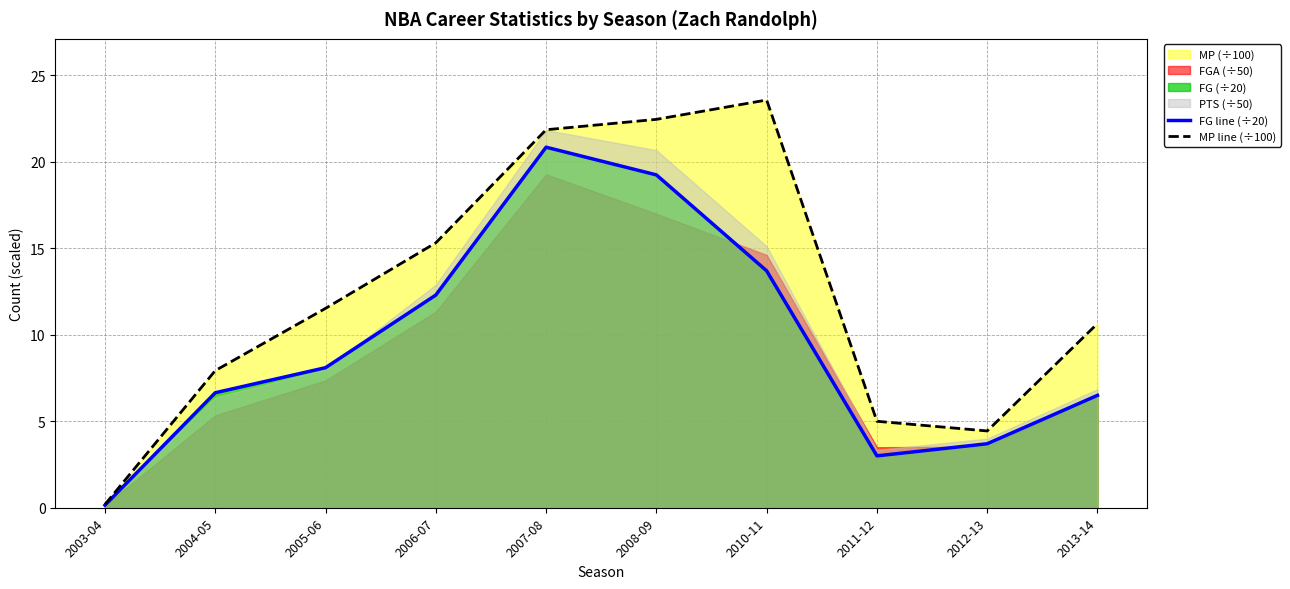

How many interior local peaks does the MP line (÷100) series have?

1